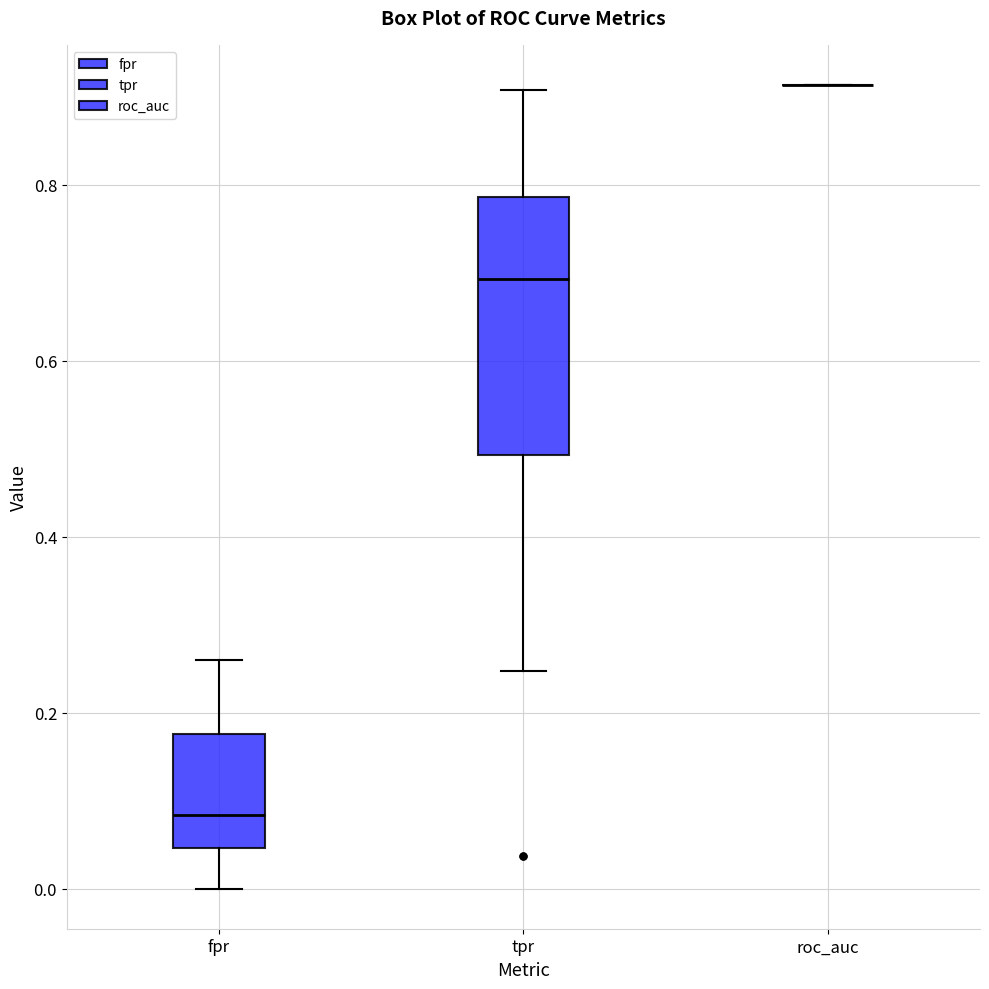

Comparing the boxes themselves (not the whiskers), which one is the tallest?

tpr